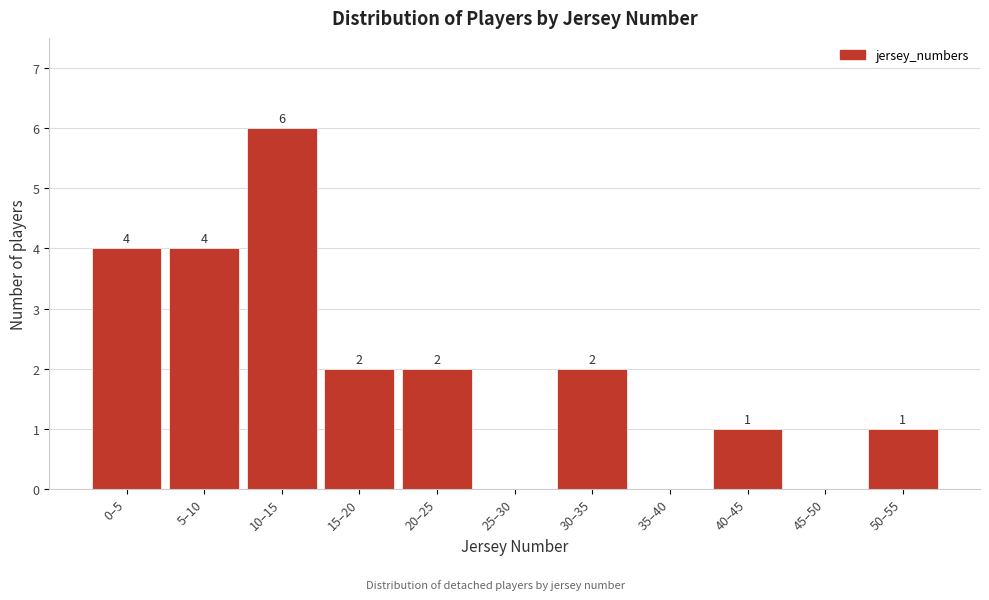

Reading left to right, transcribe all the data shown in this chart.

0–5=4	5–10=4	10–15=6	15–20=2	20–25=2	25–30=0	30–35=2	35–40=0	40–45=1	45–50=0	50–55=1